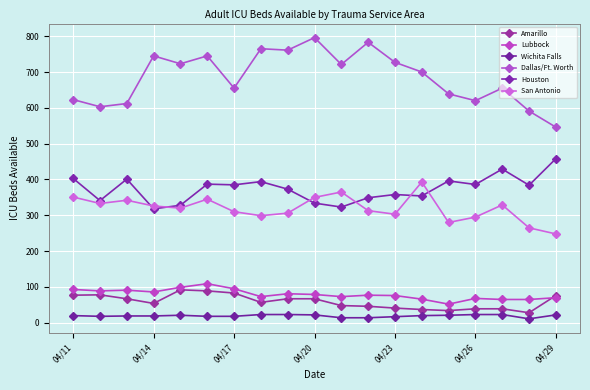

How many values in the Amarillo series are below 57?

9